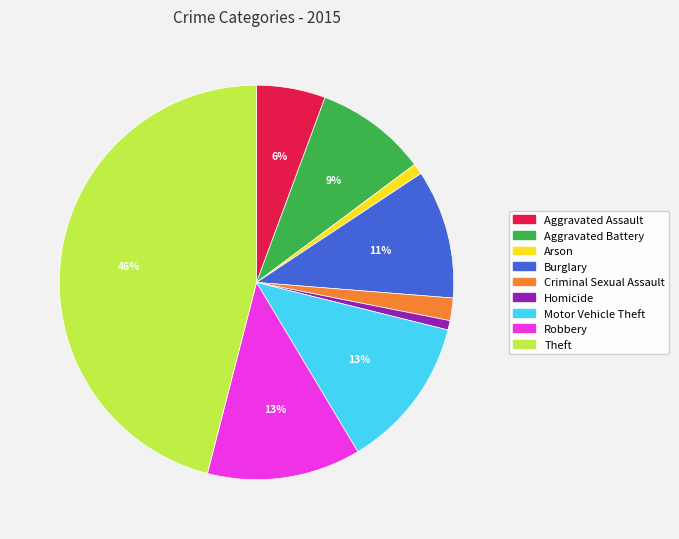

Between Homicide and Motor Vehicle Theft, which is larger?

Motor Vehicle Theft